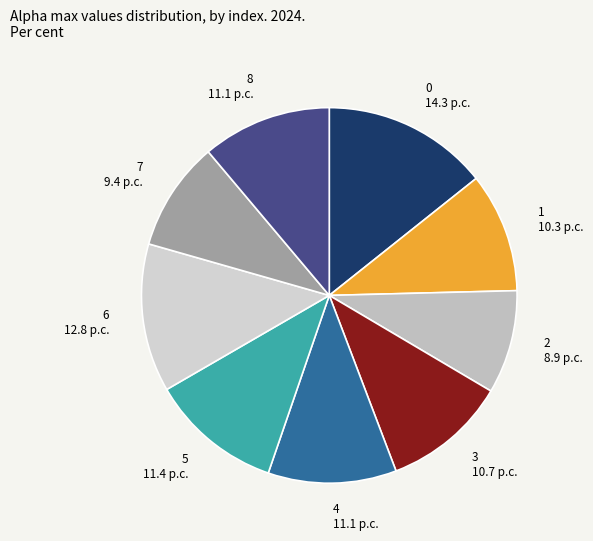

Do 5 and 1 together represent more than half of the pie?

No